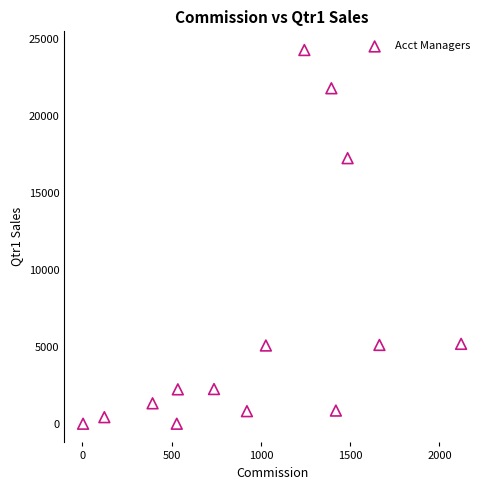

What is the range of X values (max minus min)?

2116.7